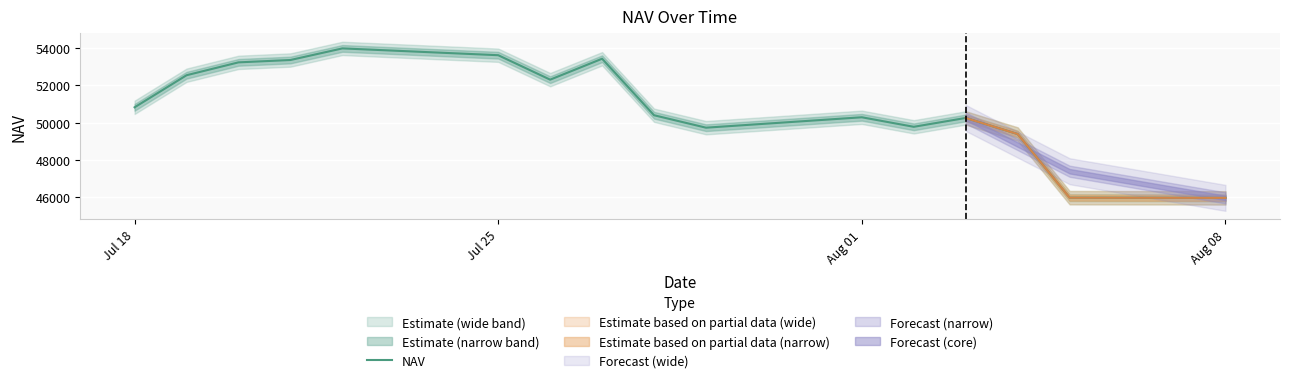

True or false: the data has more than 1 interior local peaks.

True